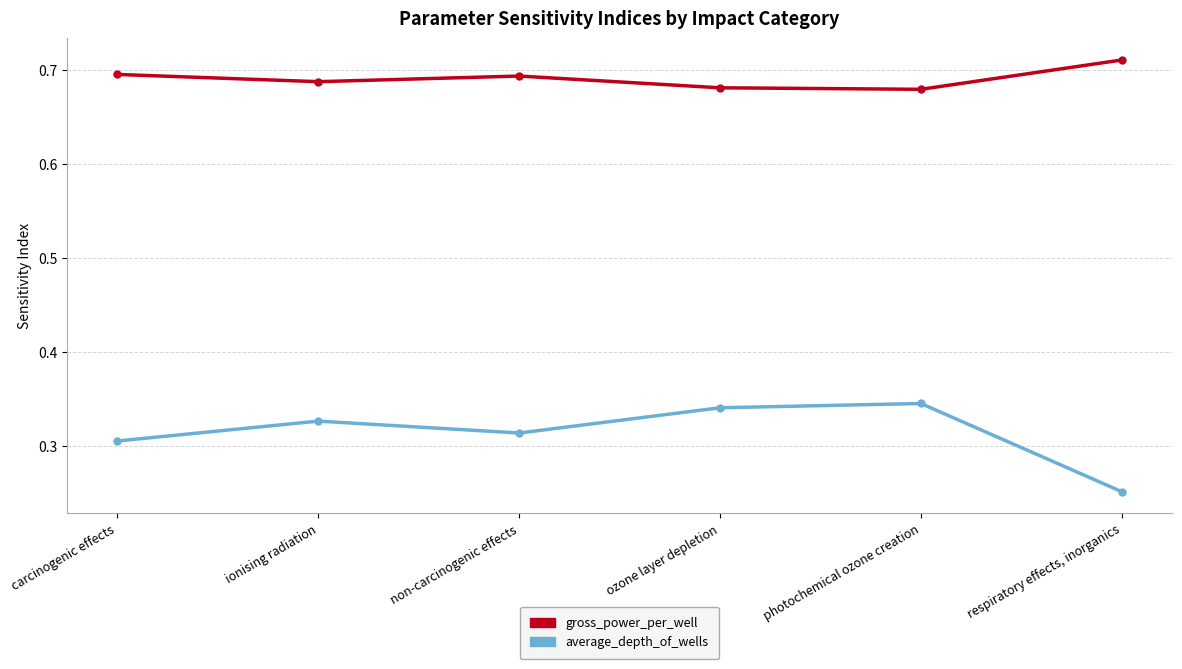

What is the sum of the gross_power_per_well values at photochemical ozone creation and ozone layer depletion?

1.4